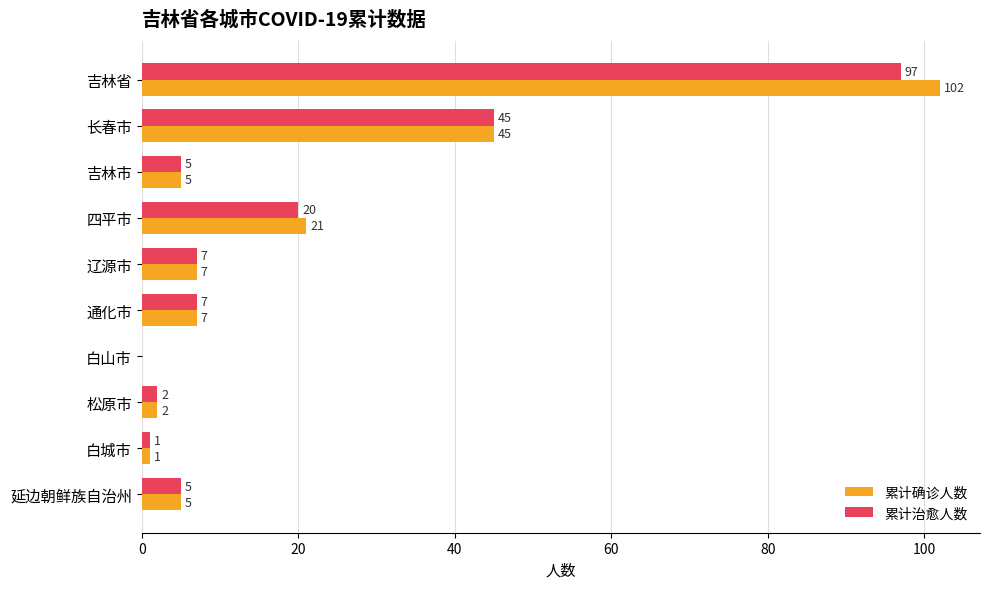

At which label does 累计治愈人数 reach its peak?

吉林省